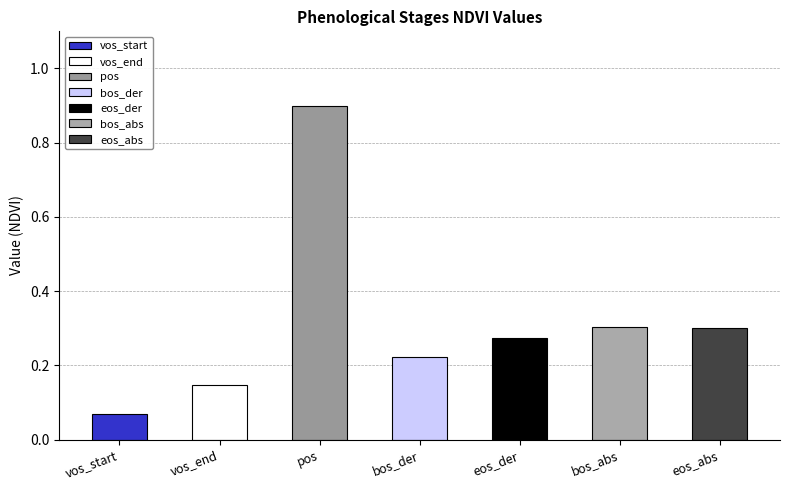

What position from the right is eos_abs?

1